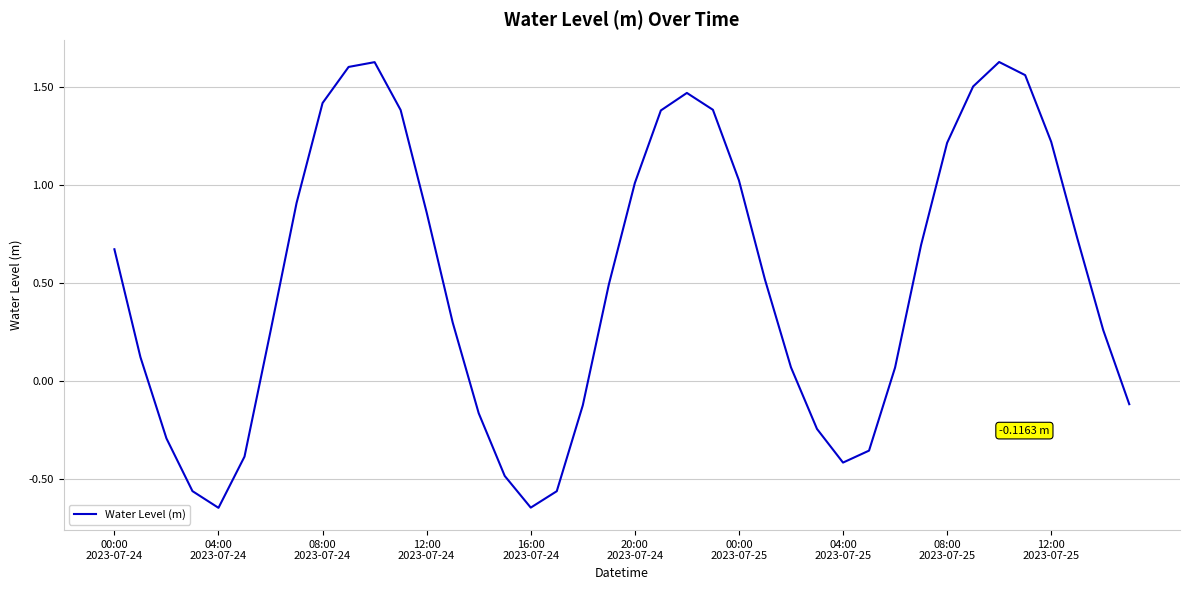

What is the difference between the maximum and minimum values?

2.3